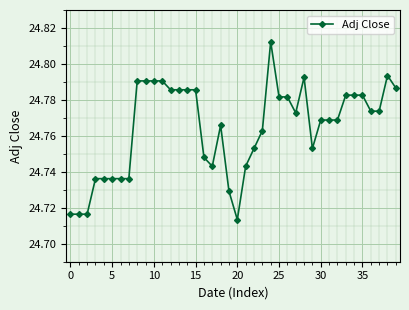

What is the difference between the second highest and second lowest values?

0.1